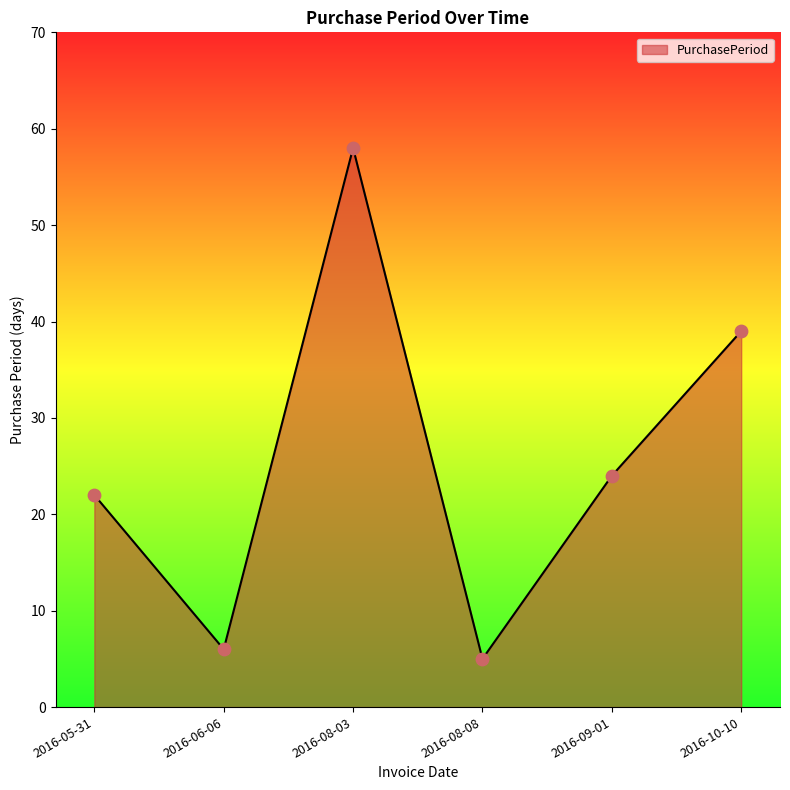

What is the ratio of the value at 2016-06-06 to the value at 2016-08-03?

0.1